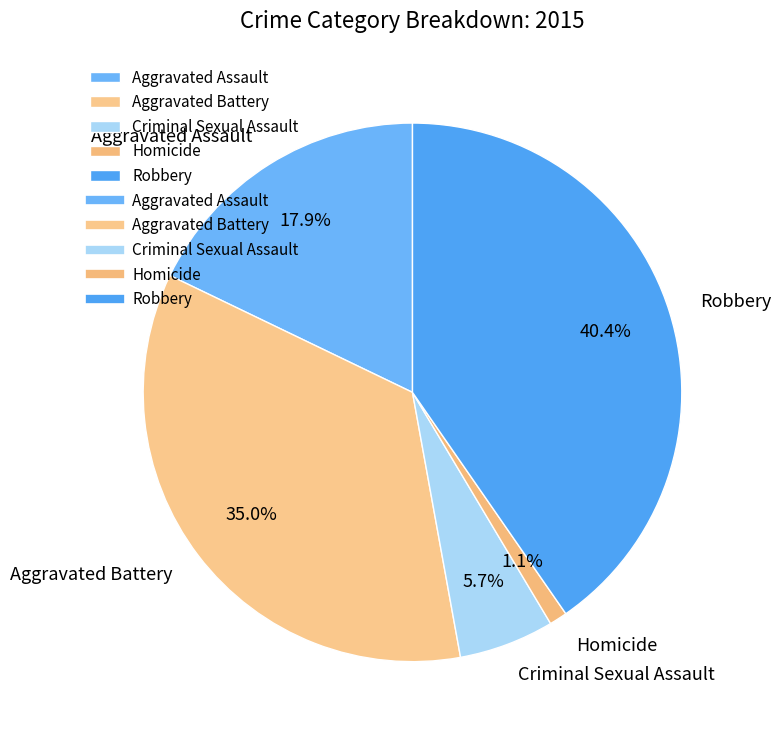

To the nearest percent, what is the difference between the Criminal Sexual Assault and Robbery slice percentages?

35%